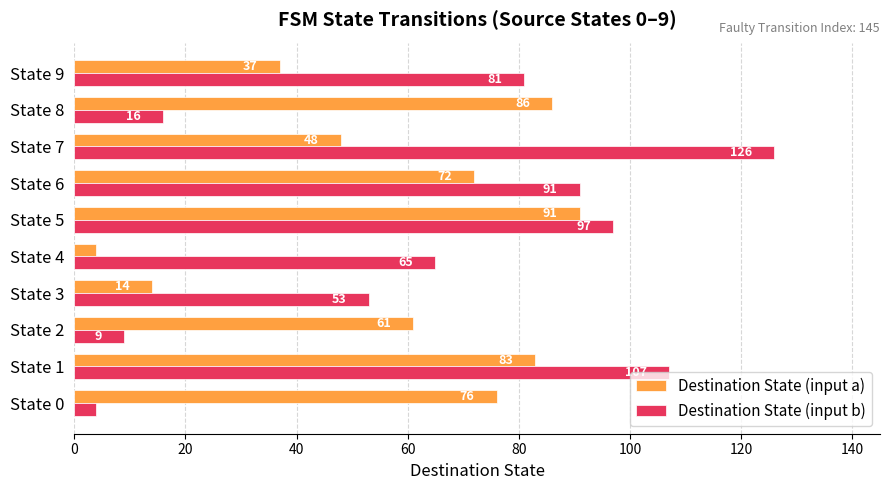

Which series has the widest spread of values?

Destination State (input b)